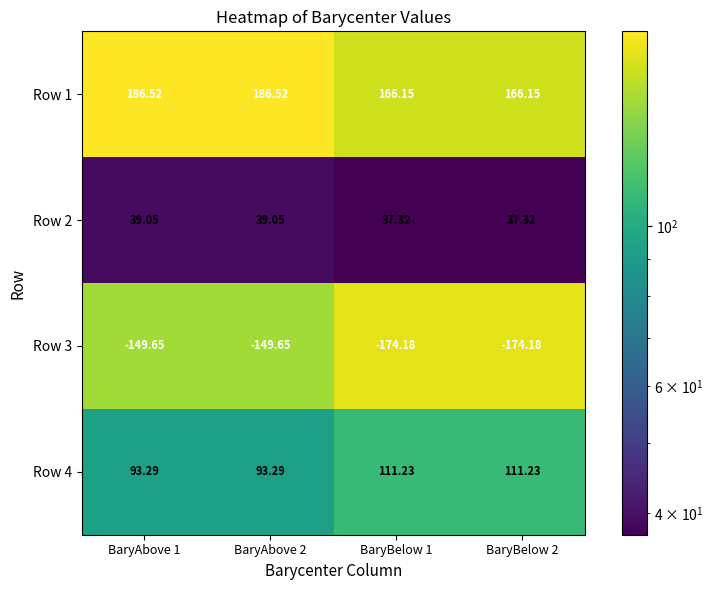

What is the difference between the highest and lowest values at BaryBelow 1?

340.3